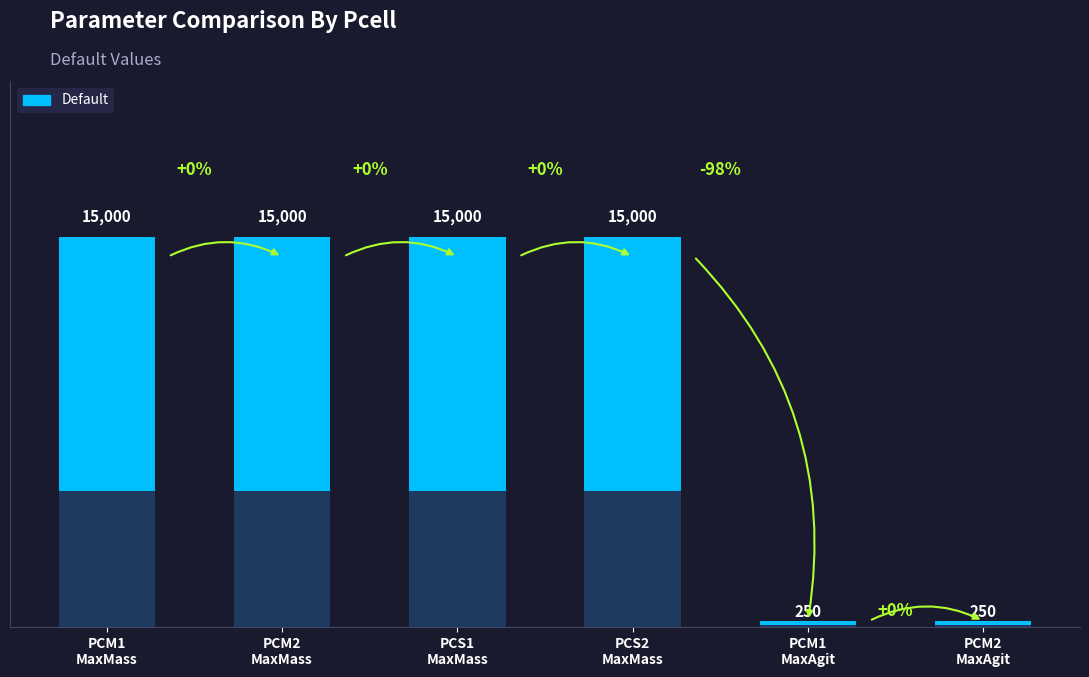

Count the values in the range 250 to 15000.

6